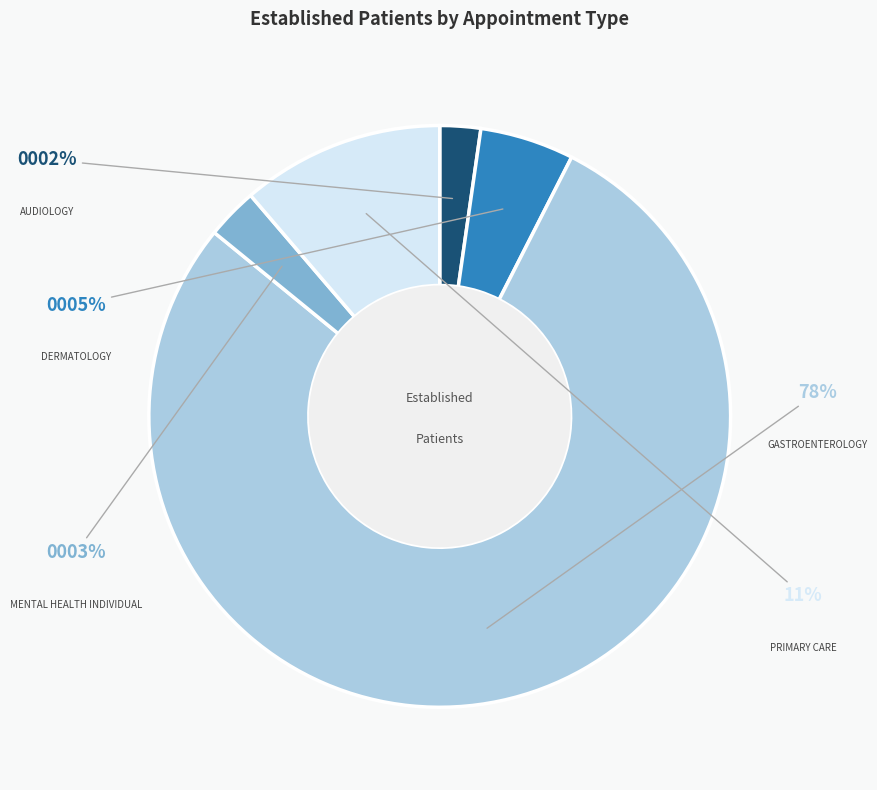

To the nearest percent, what percentage of the pie is DERMATOLOGY?

5%